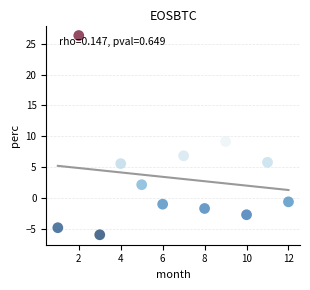

What is the average Y value?

3.3